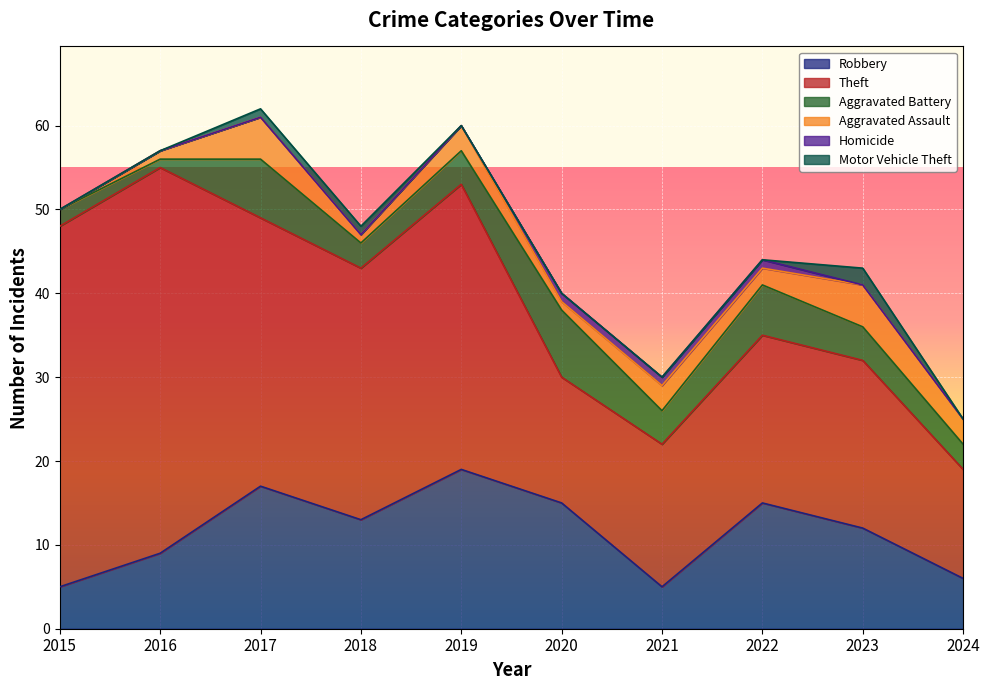

Which has a higher value, 2020 or 2023?

2020